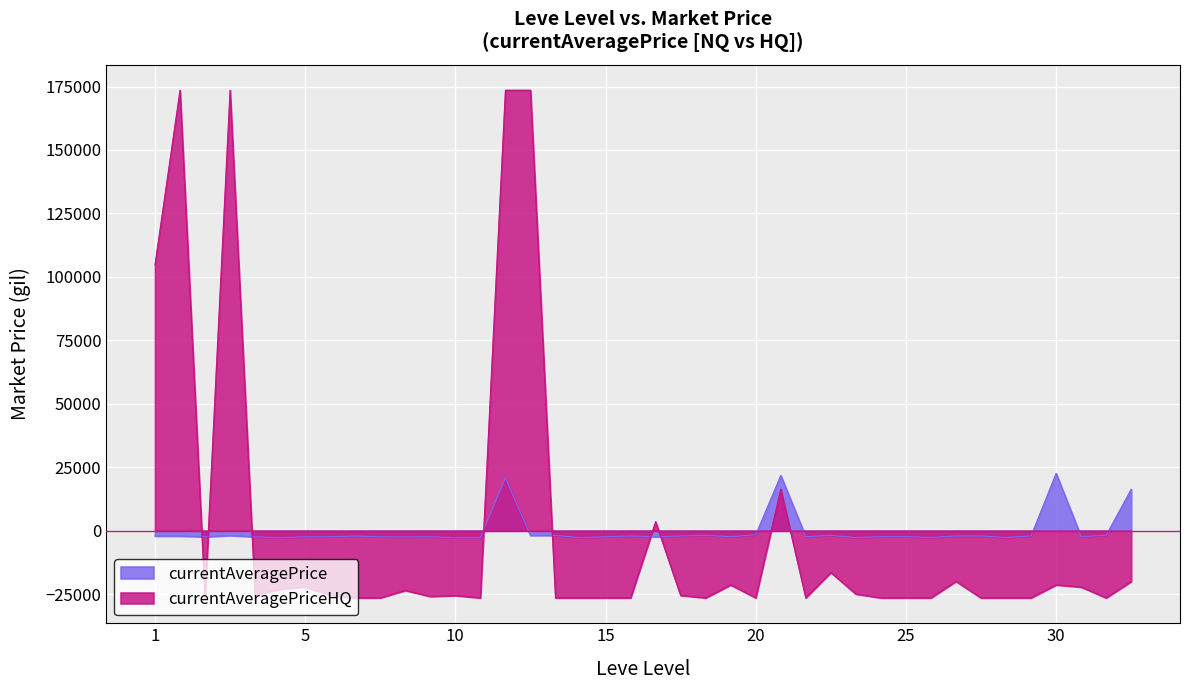

Which series has the largest range (max minus min)?

currentAveragePriceHQ